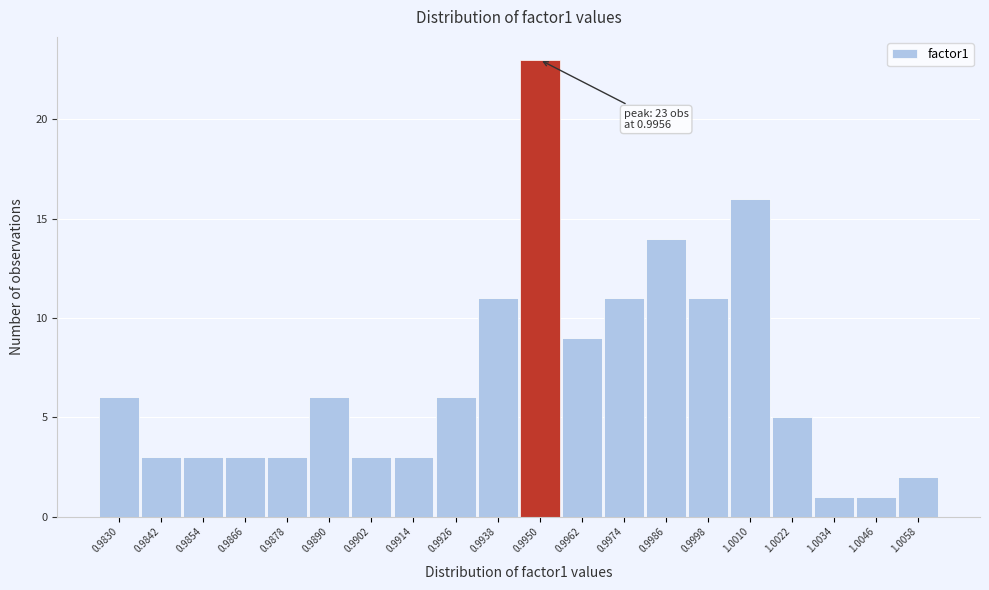

Reading left to right, transcribe all the data shown in this chart.

0.9830=6	0.9842=3	0.9854=3	0.9866=3	0.9878=3	0.9890=6	0.9902=3	0.9914=3	0.9926=6	0.9938=11	0.9950=23	0.9962=9	0.9974=11	0.9986=14	0.9998=11	1.0010=16	1.0022=5	1.0034=1	1.0046=1	1.0058=2